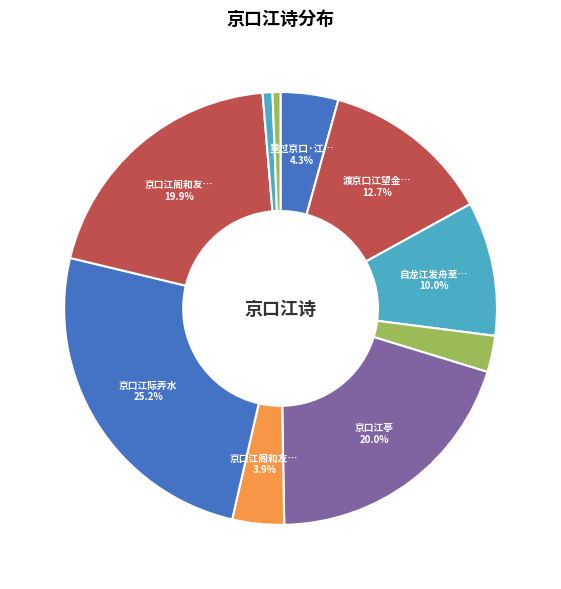

What is the largest slice in the pie chart?

京口江际弄水